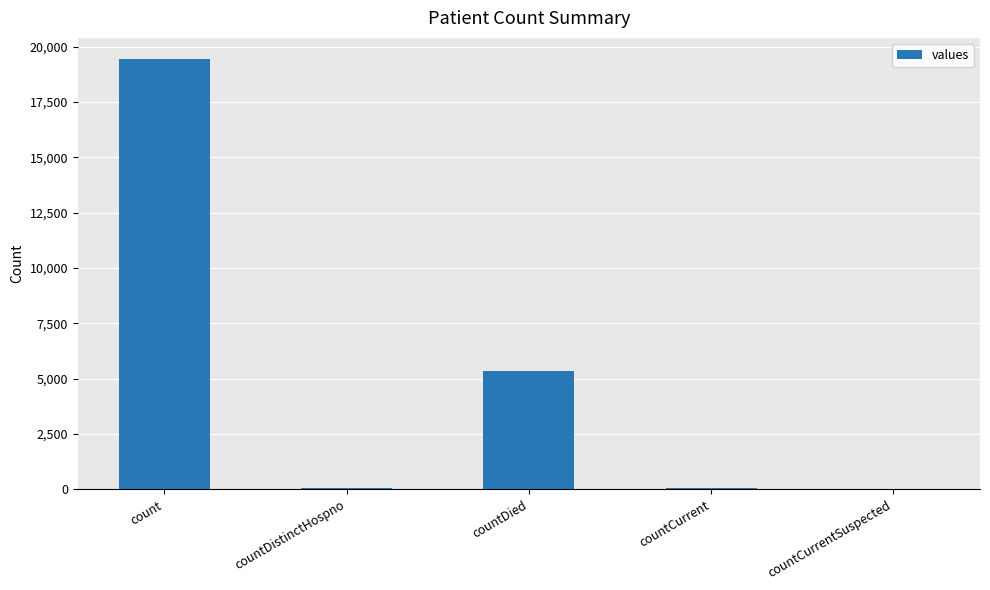

Is it true that the value at count is 19420?

True